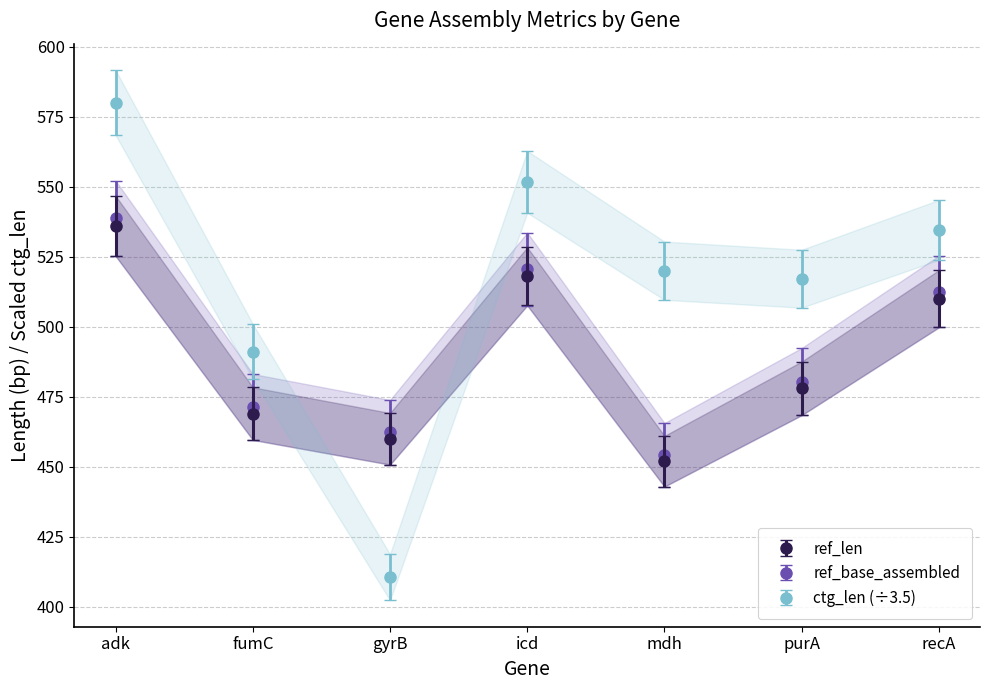

What is the value of the ref_len point at the 6th from the left?

478.0